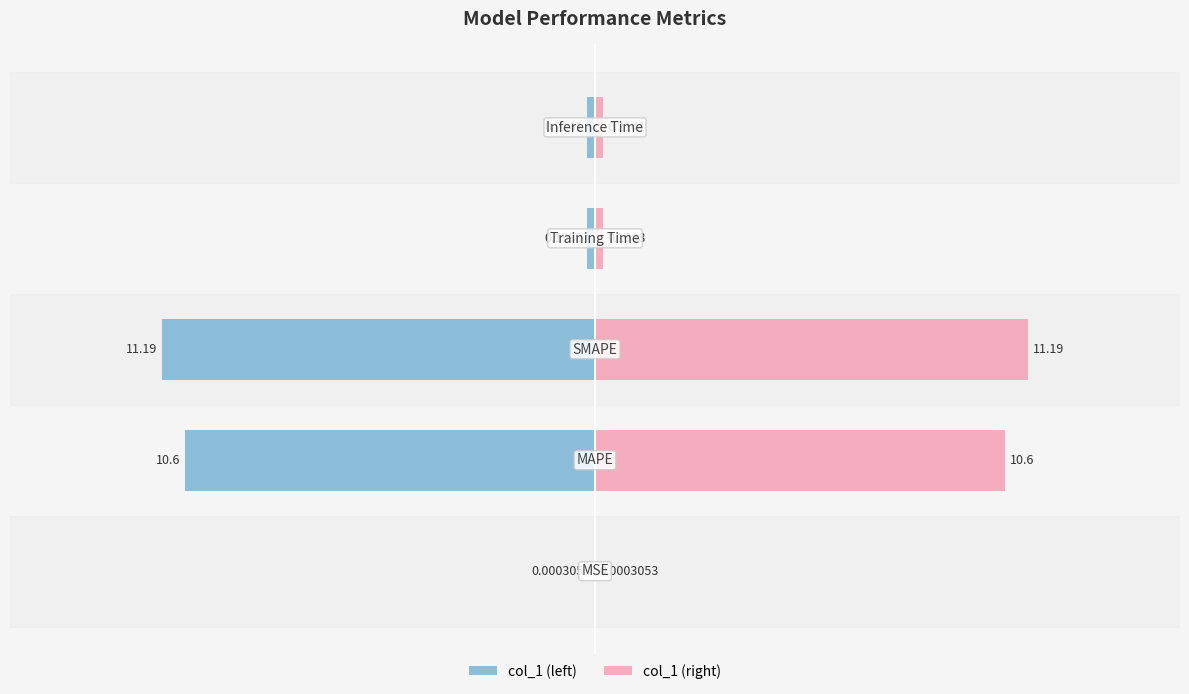

Reading right to left, extract all data points from this chart.

col_1 (left): -0.2	-0.2	-11.2	-10.6	-0.0
col_1 (right): 0.2	0.2	11.2	10.6	0.0